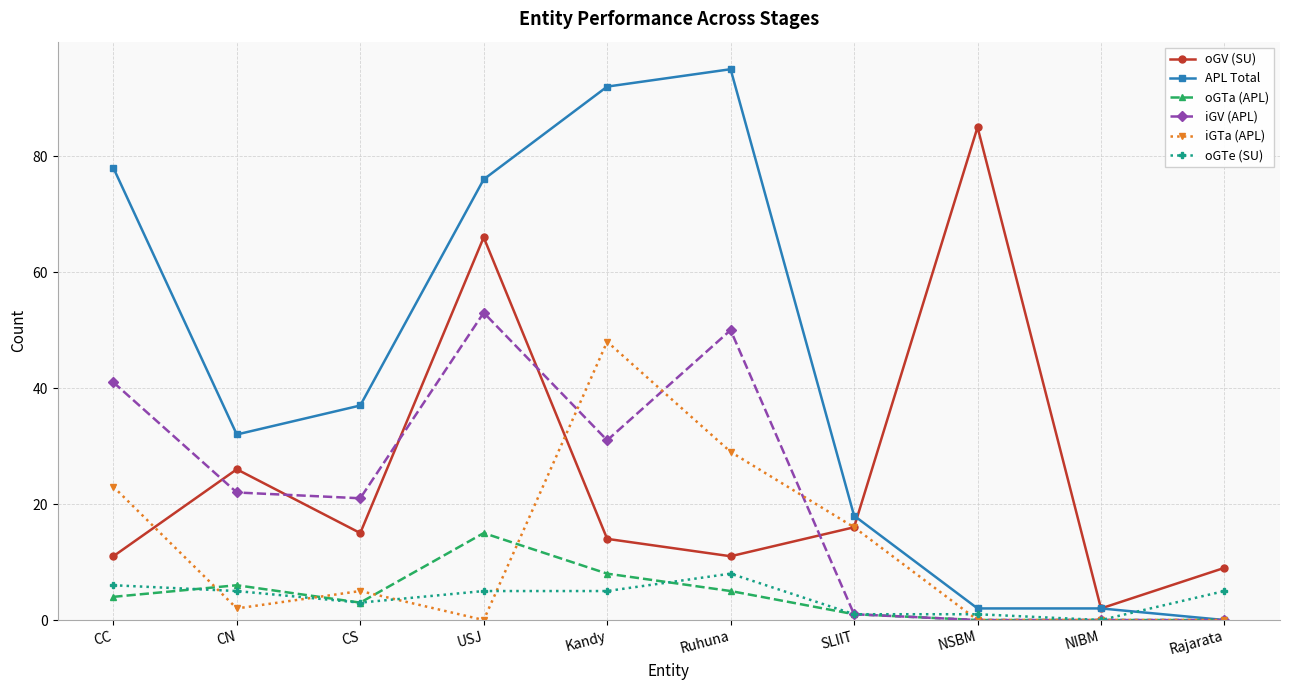

How many distinct data groups are displayed?

6